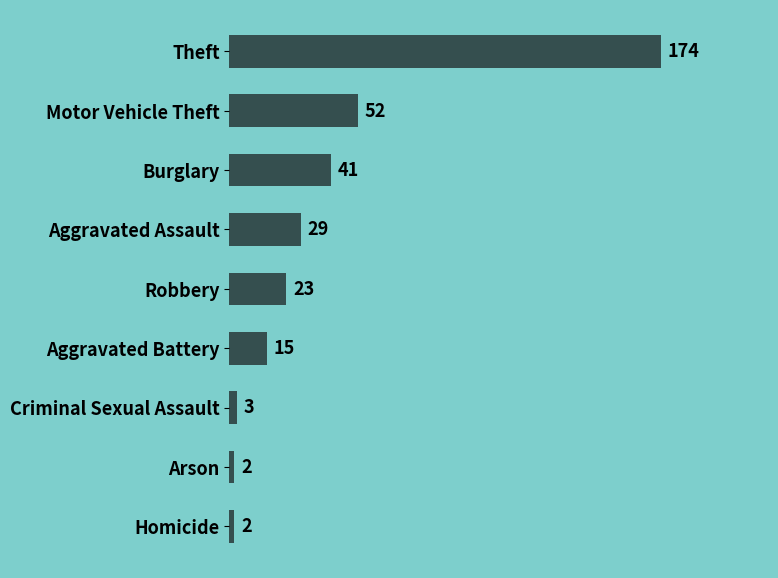

Are the bars grouped side by side (vs. stacked)?

No